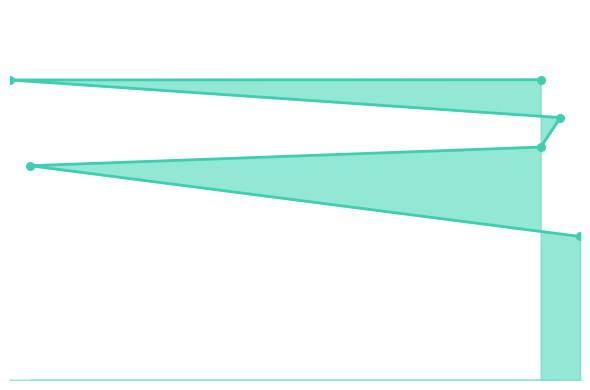

Which has a higher value, 30 or 31?

30